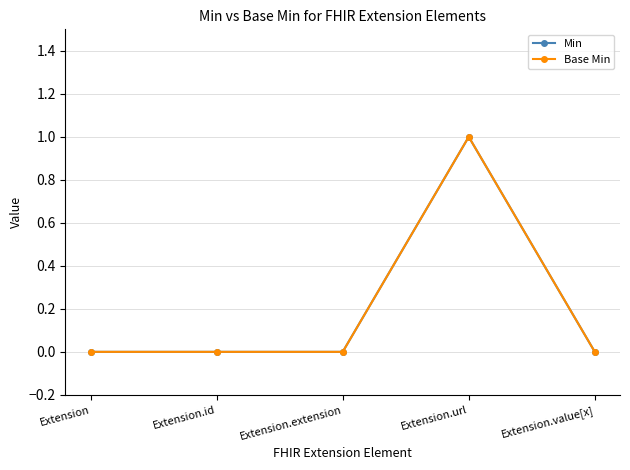

Does the chart have visible grid lines?

Yes